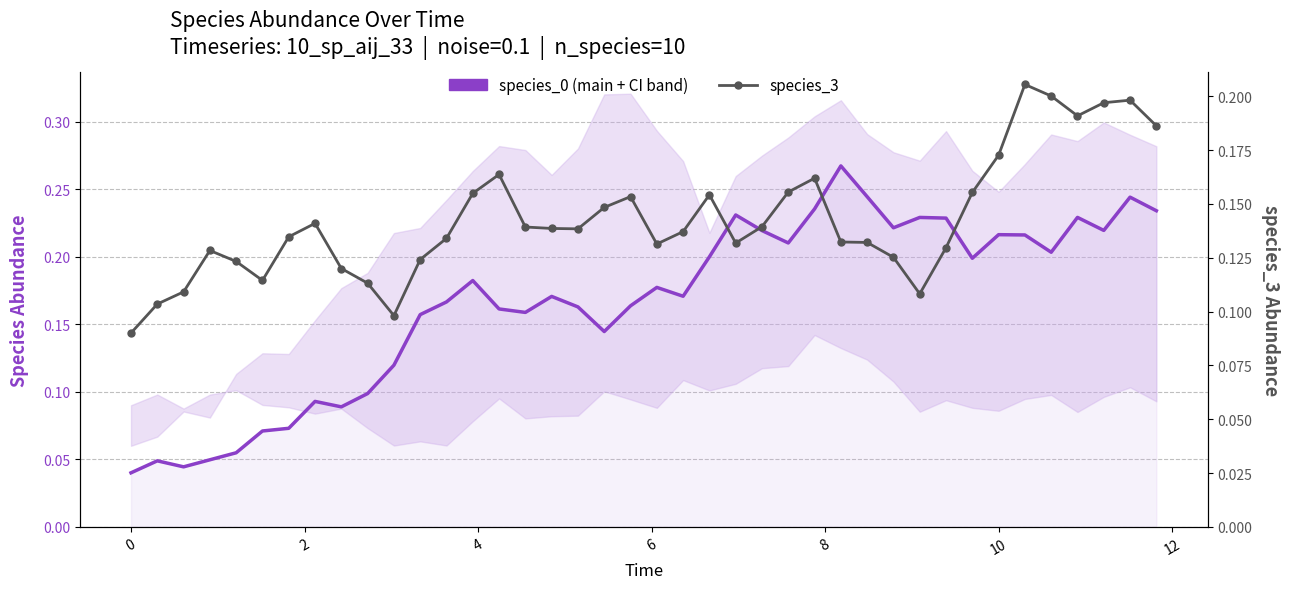

How many interior local peaks does the species_3 (secondary) series have?

8